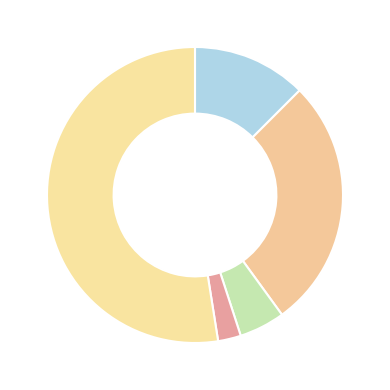

How many segments does this pie chart have?

5